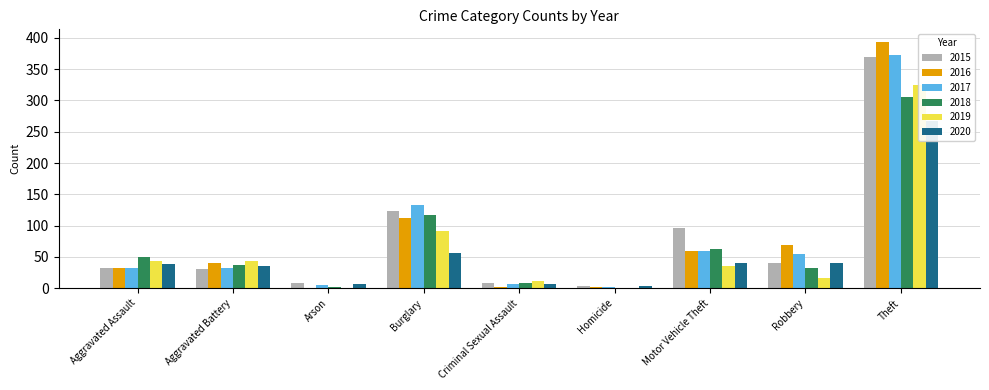

Count the number of categories in the chart.

9